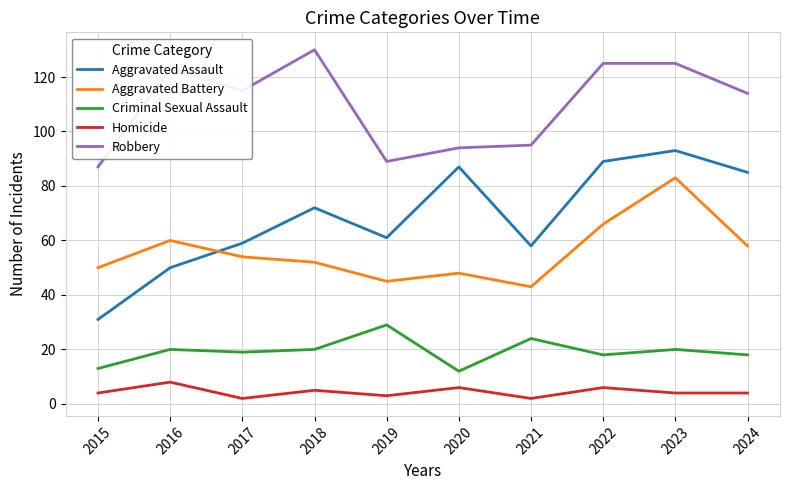

What is the difference between the highest and lowest values at 2019?

86